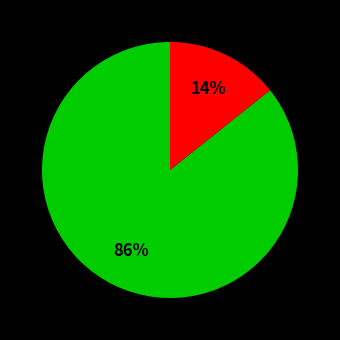

Is there a majority slice in this chart?

Yes